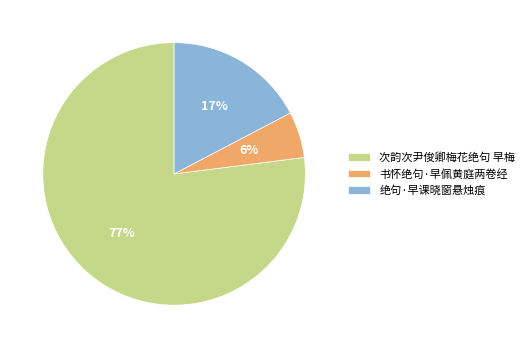

Which category accounts for the majority?

次韵次尹俊卿梅花绝句 早梅